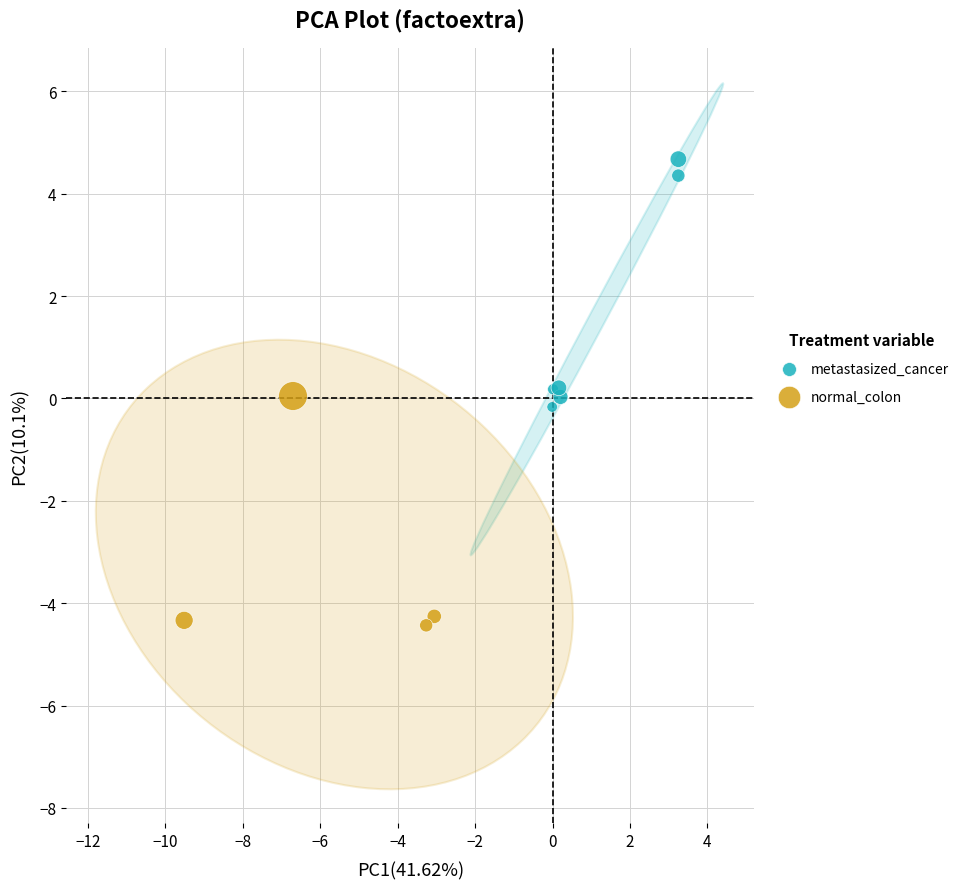

Which series reaches the maximum Y coordinate?

metastasized_cancer